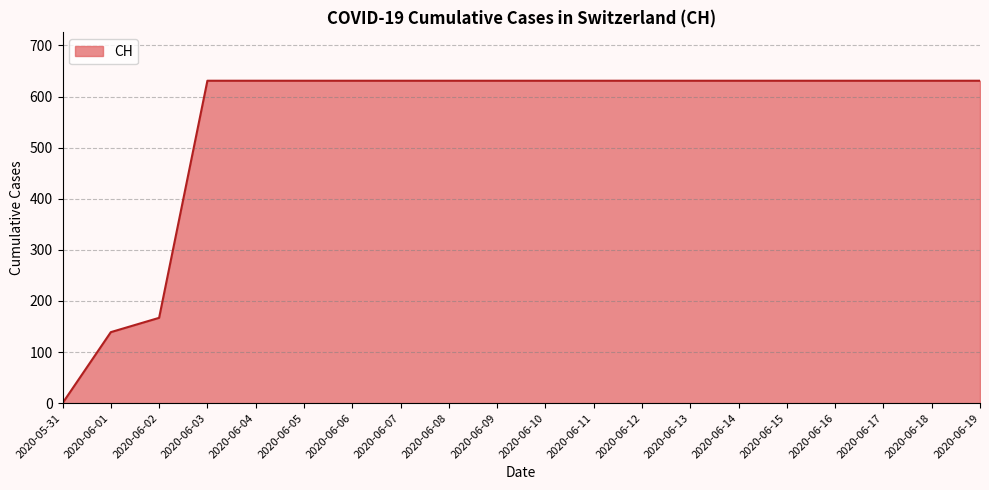

Does the chart display data point markers on the line(s)?

No